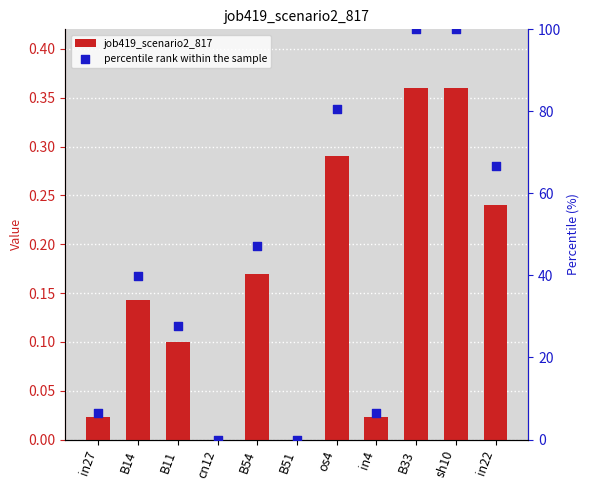

What are all the series names shown in the legend?

job419_scenario2_817, percentile rank within the sample